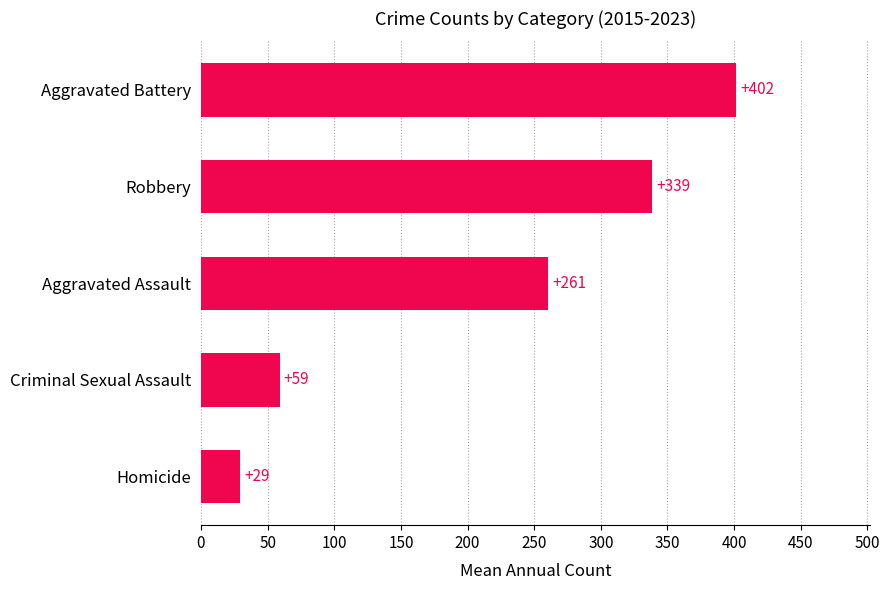

The value at Robbery is 338.6. True or false?

True